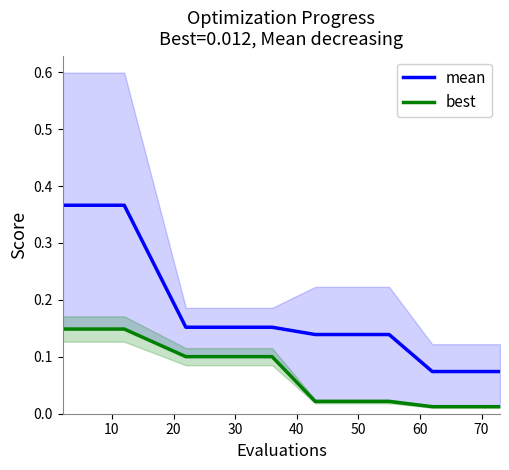

True or false: mean has a value of 0.0 at 70.

False